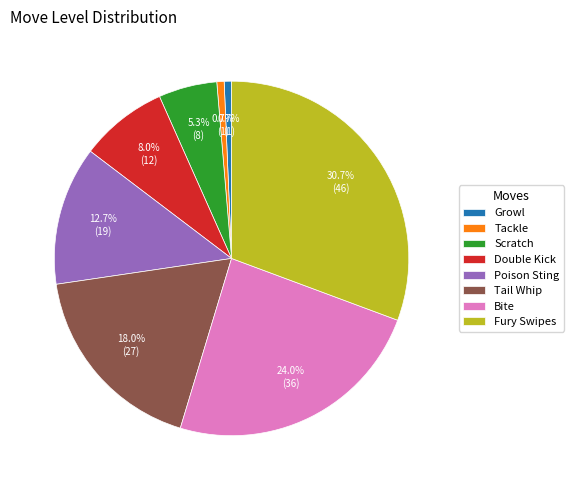

Does any single category account for the majority?

No